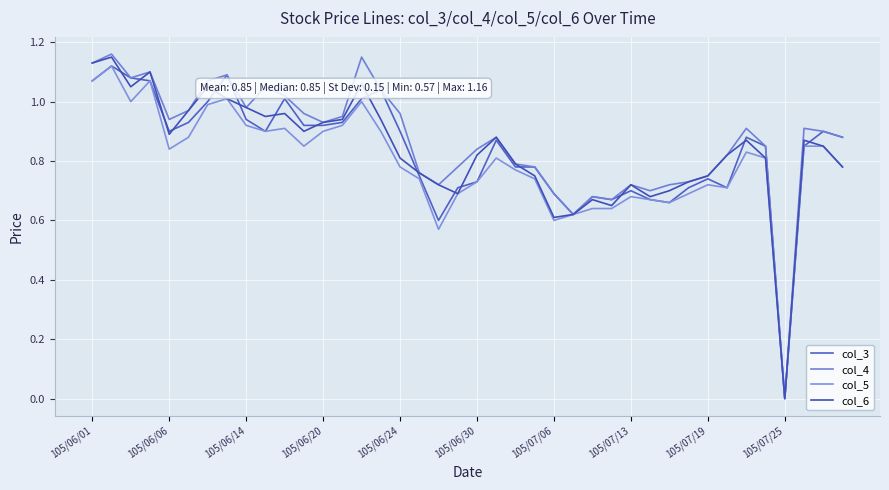

Is this an area chart (filled region under the line)?

No